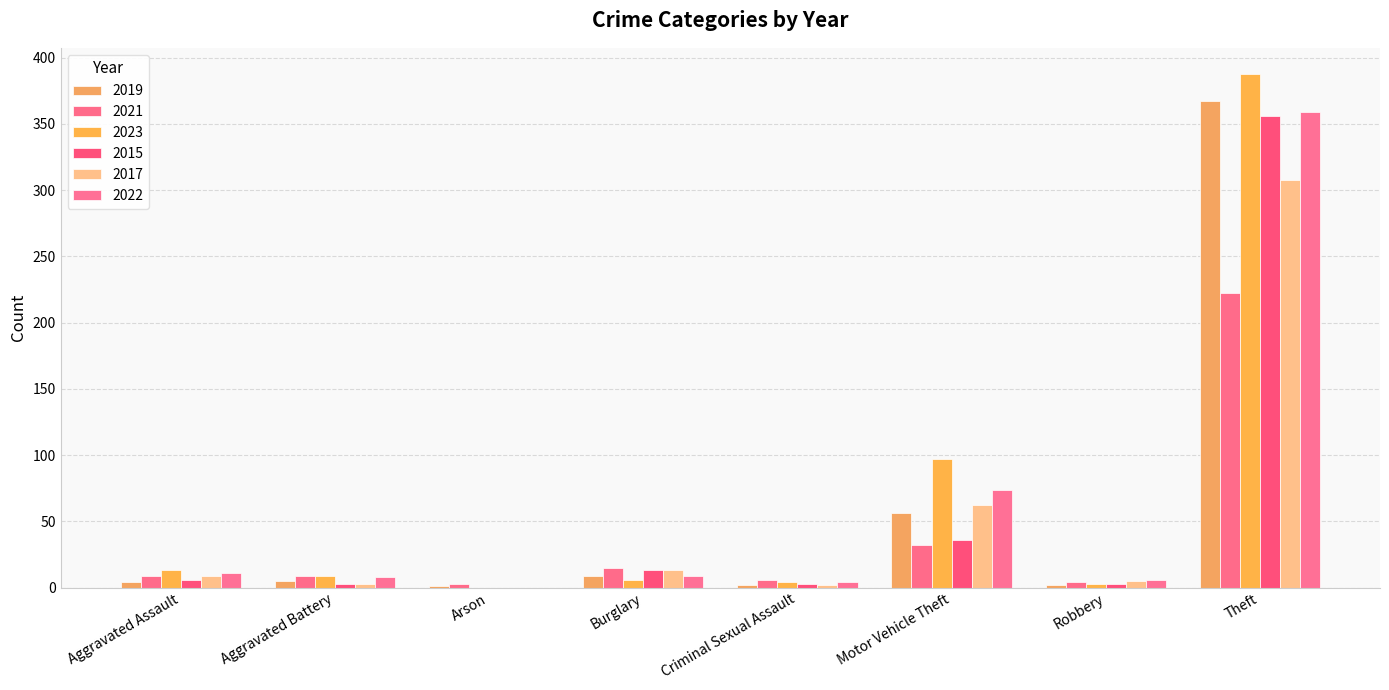

How many groups of bars are there?

8